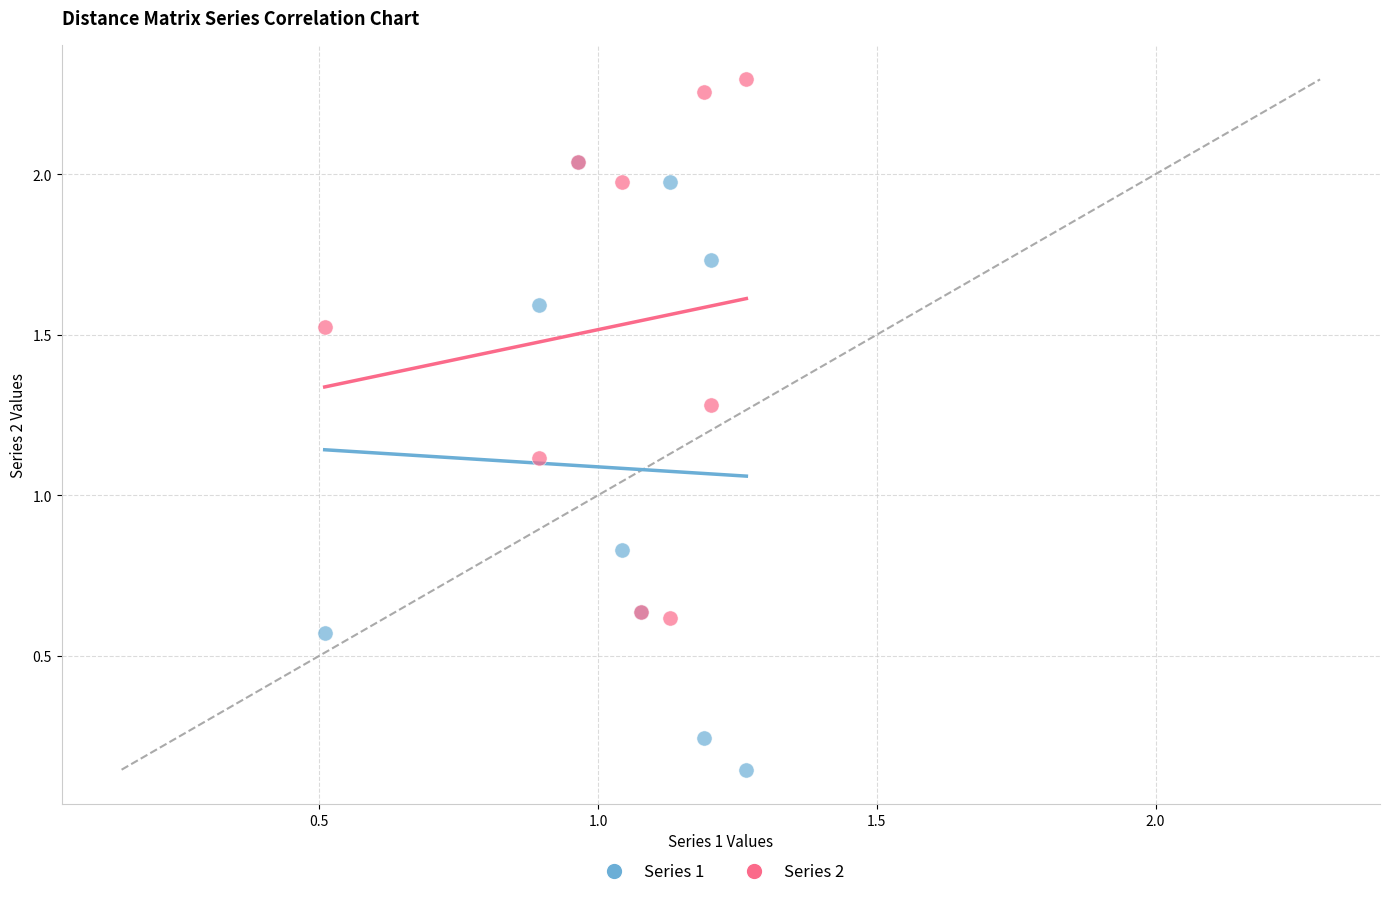

What are all the series names shown in the legend?

Series 1, Series 2